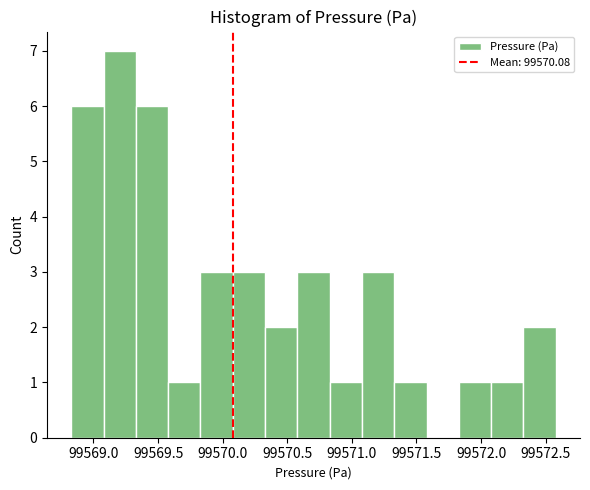

Over which range of the x-axis is the bar tallest?

99569.10 to 99569.35